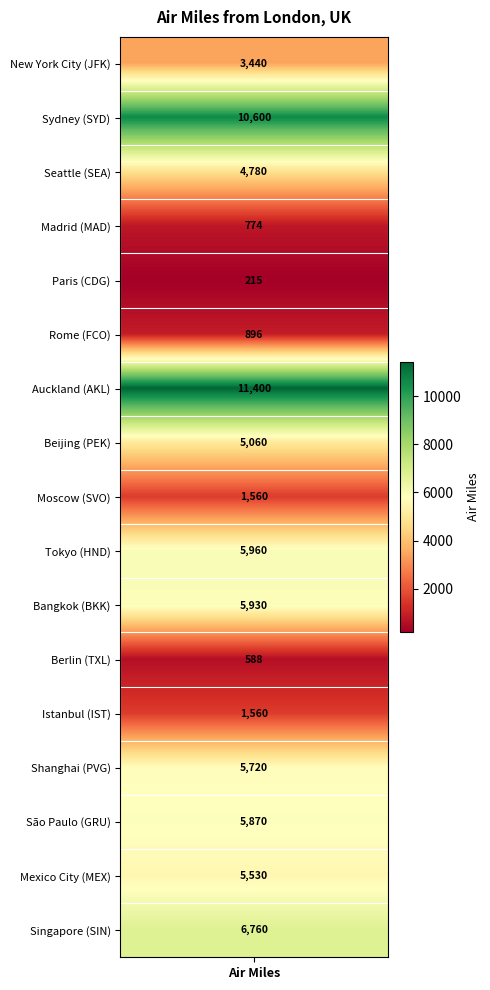

Which category has the highest value across all series?

6